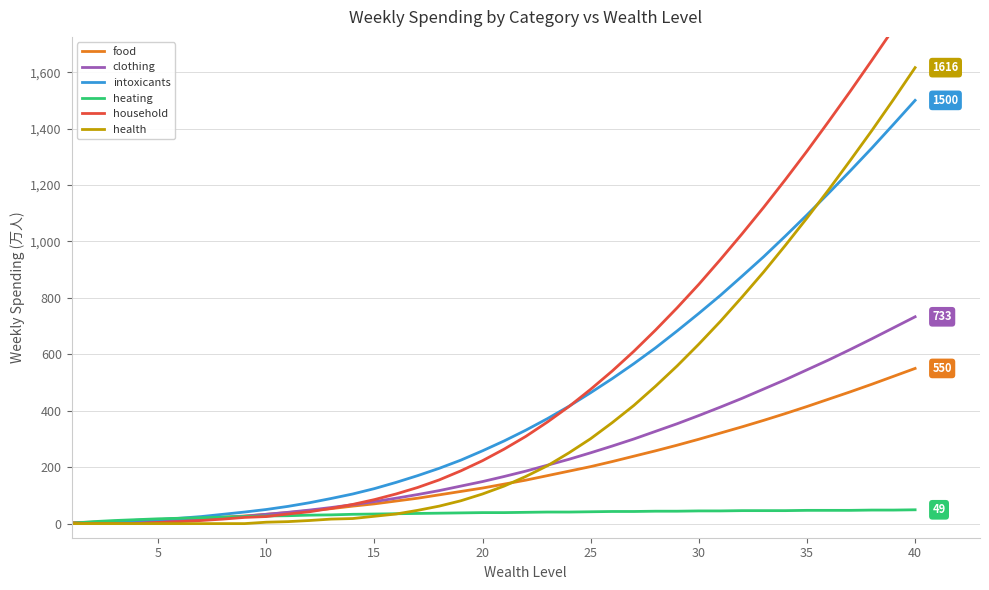

At which label does intoxicants reach its peak?

40